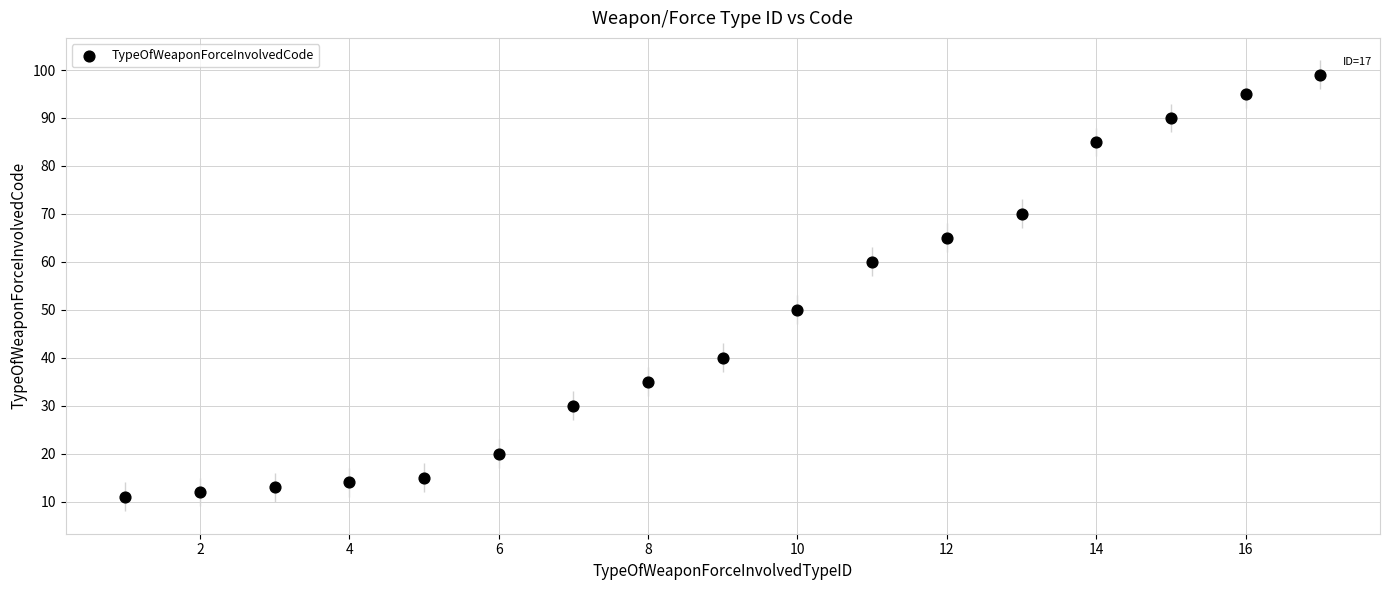

What is the range of X values (max minus min)?

16